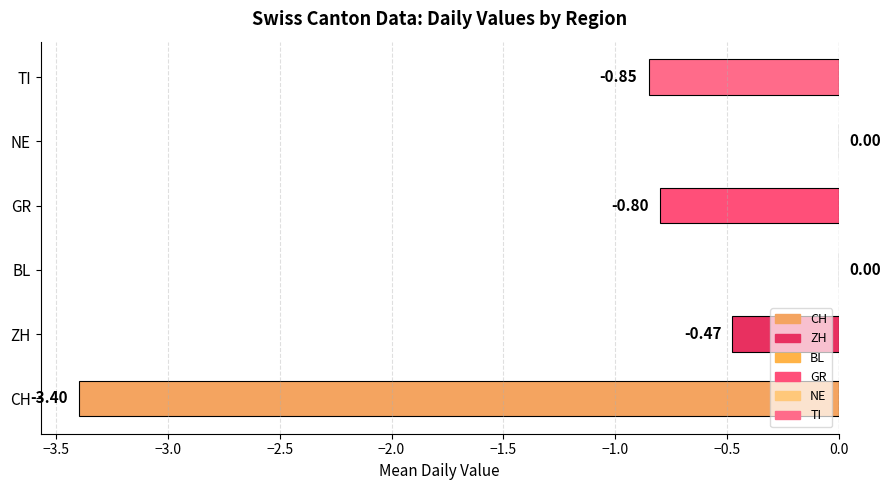

What is the sum of the values at TI and ZH?

-1.3